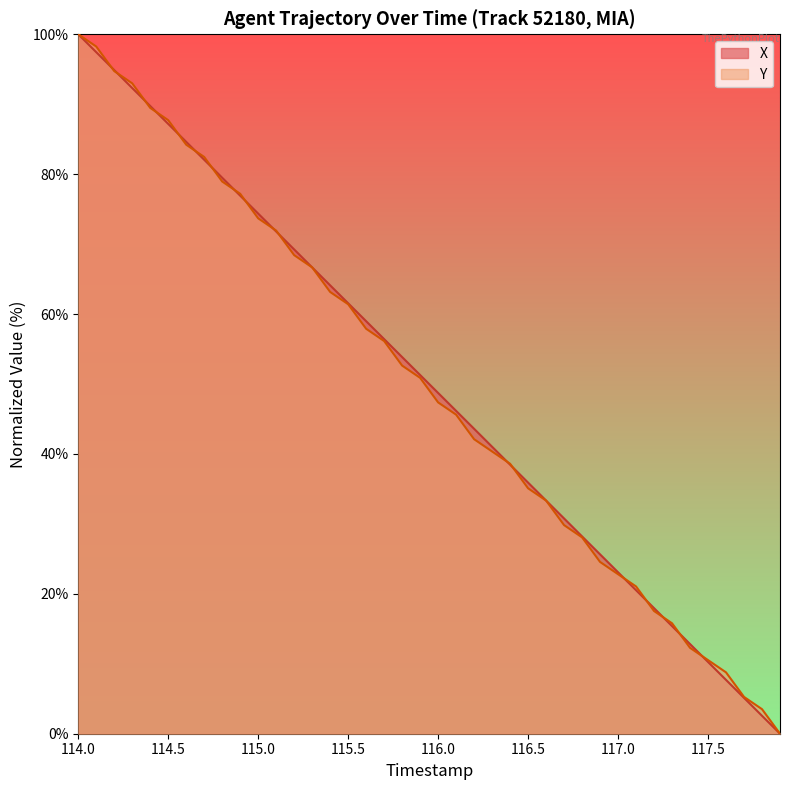

True or false: Y has a value of 47.4 at 116.0.

True